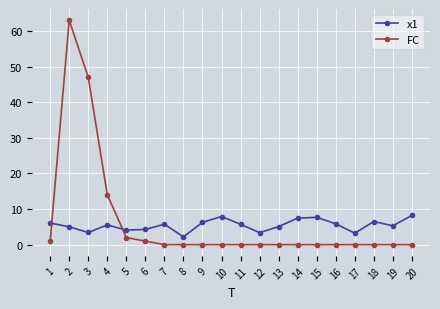

What is the value of the FC point at the 5th from the left?

2.0